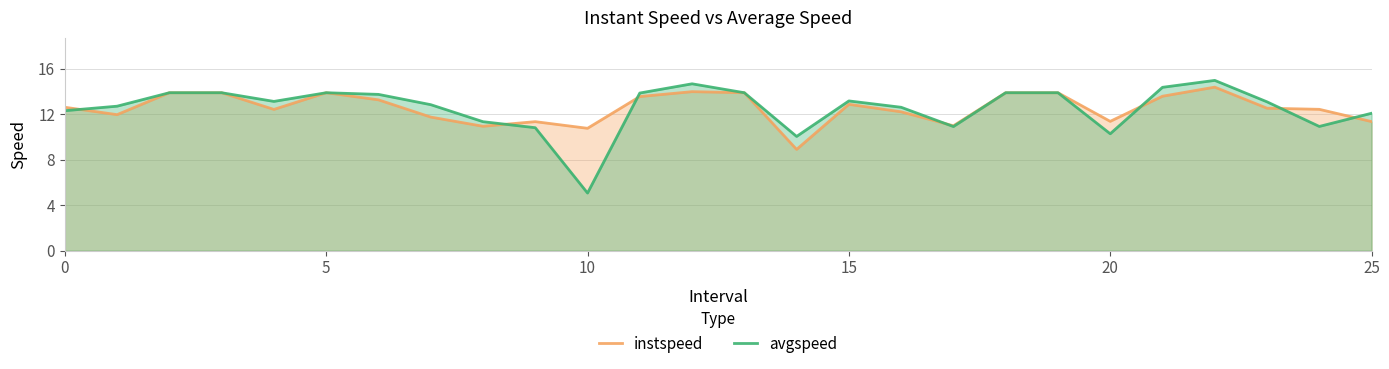

What is the difference between the highest and lowest values at 12?

0.7